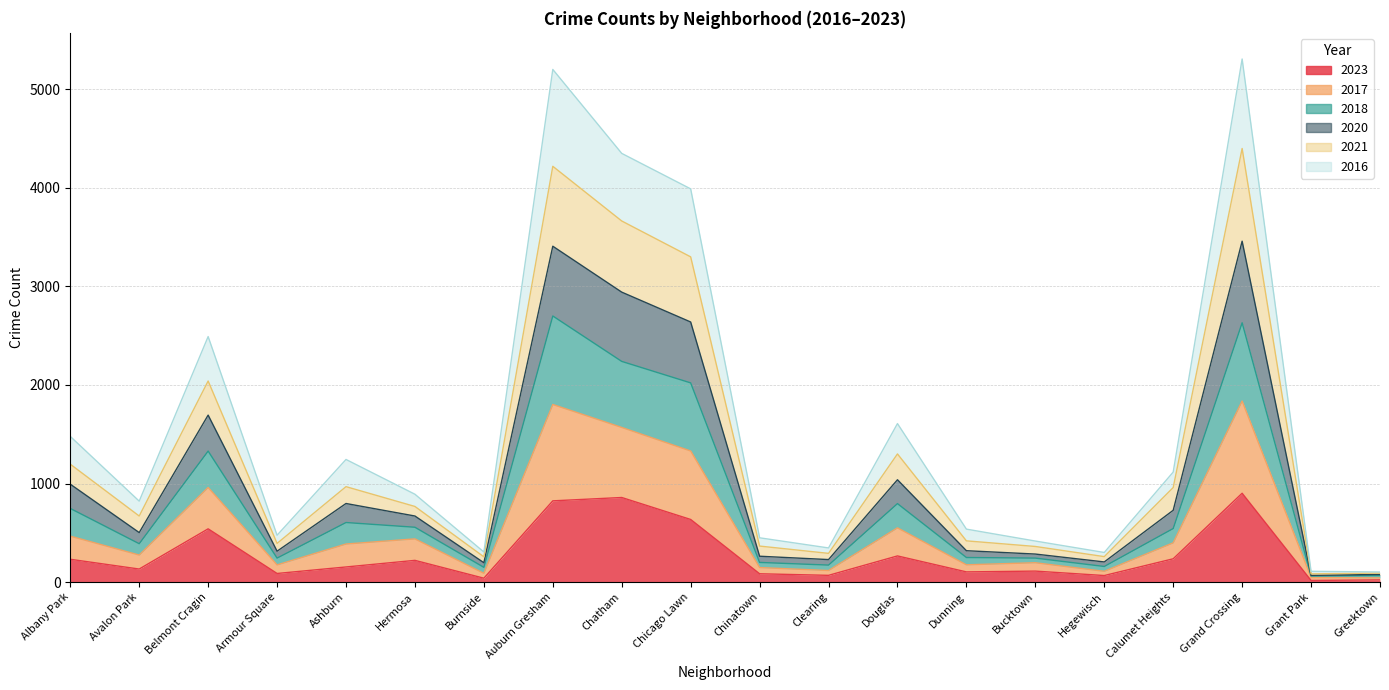

At which category is the sum across all series the highest?

Grand Crossing